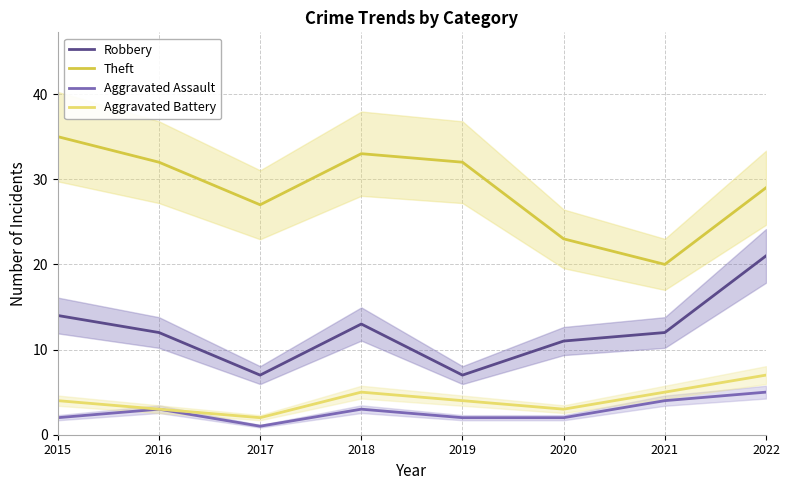

Where does the Aggravated Battery series first go above 4?

2018